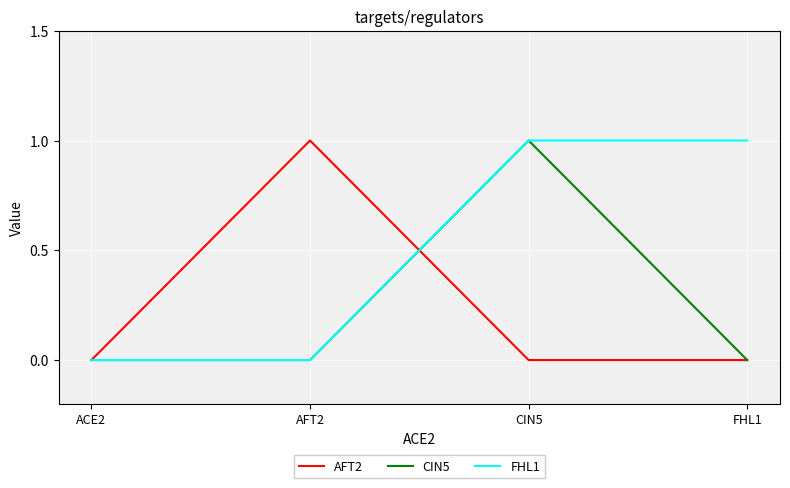

At which category is the sum across all series the highest?

CIN5